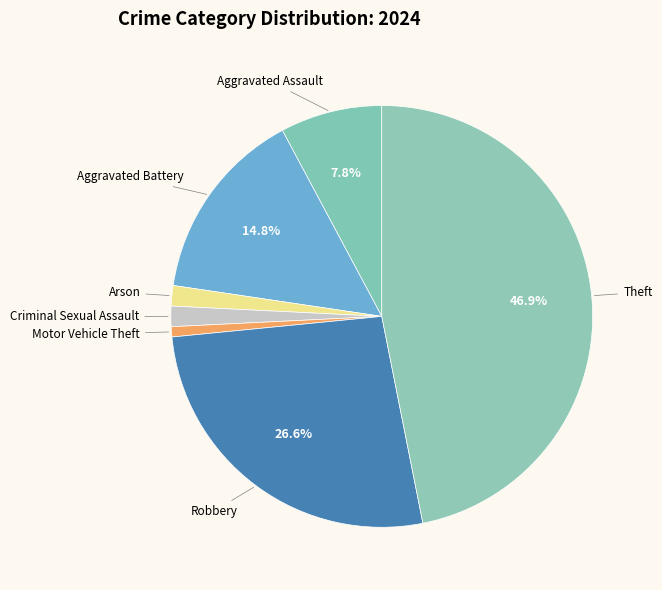

Count the number of slices in the pie.

7